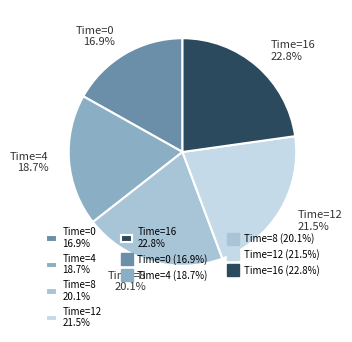

To the nearest percent, what is the average slice percentage?

20%